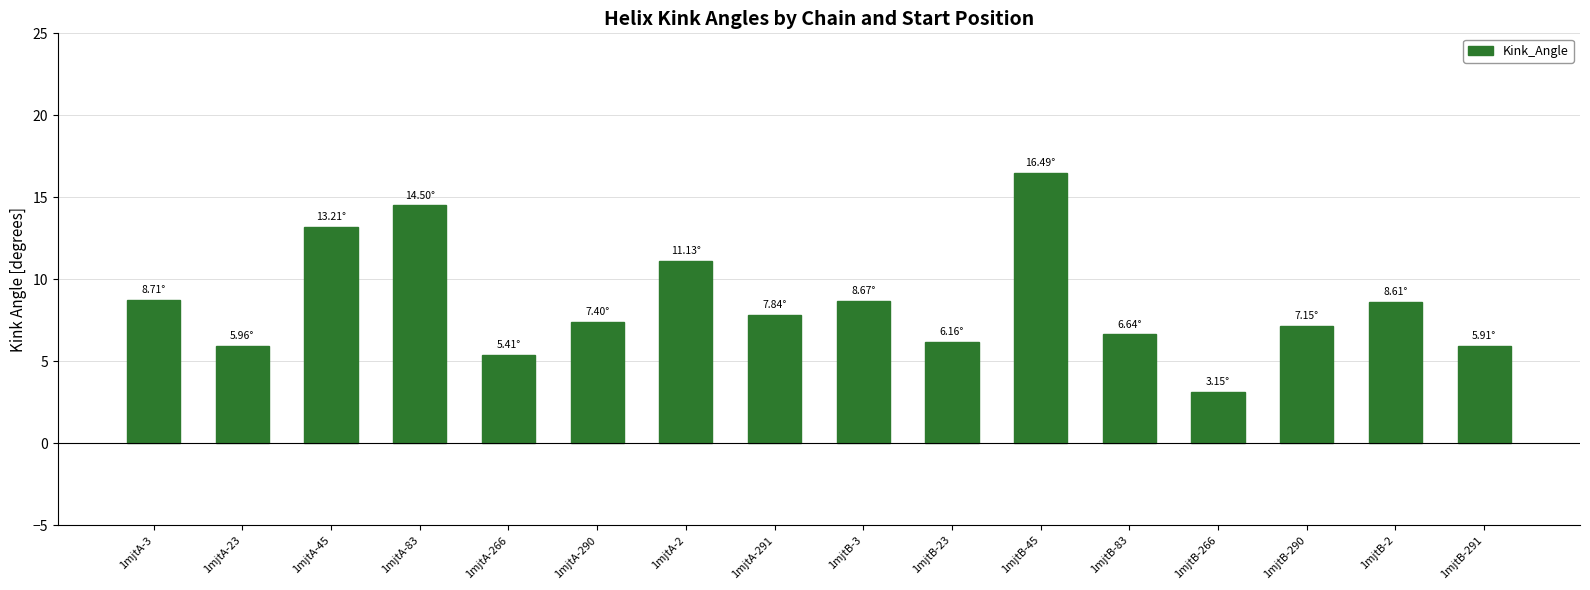

What is the difference between the maximum and second lowest values?

11.1